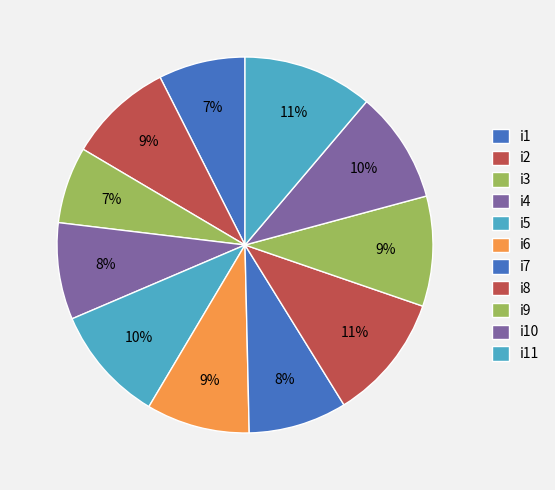

Count the number of slices in the pie.

11